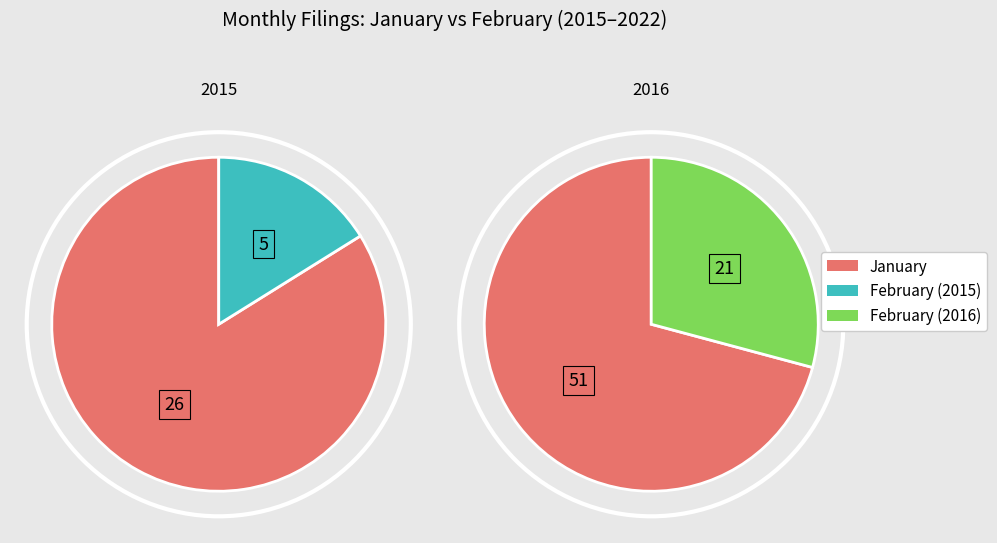

Do 2020 and 2015 together represent more than half of the pie?

No